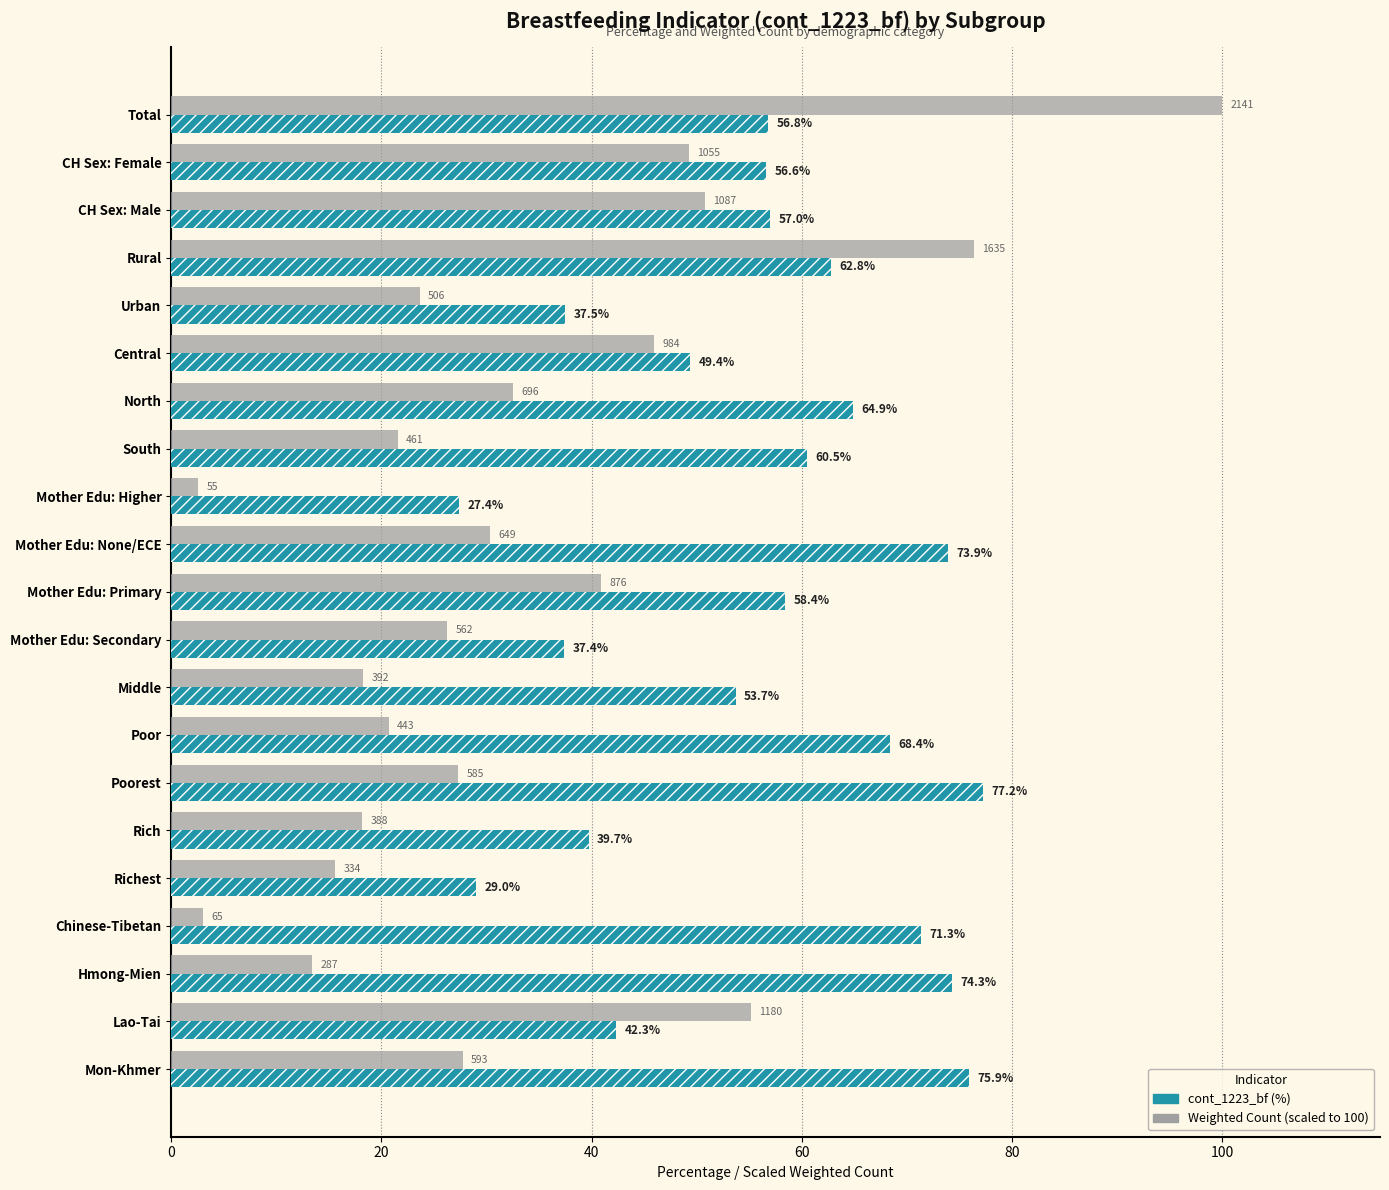

What is the difference between the second highest and minimum values in the Weighted_Count (scaled to 100) series?

73.8